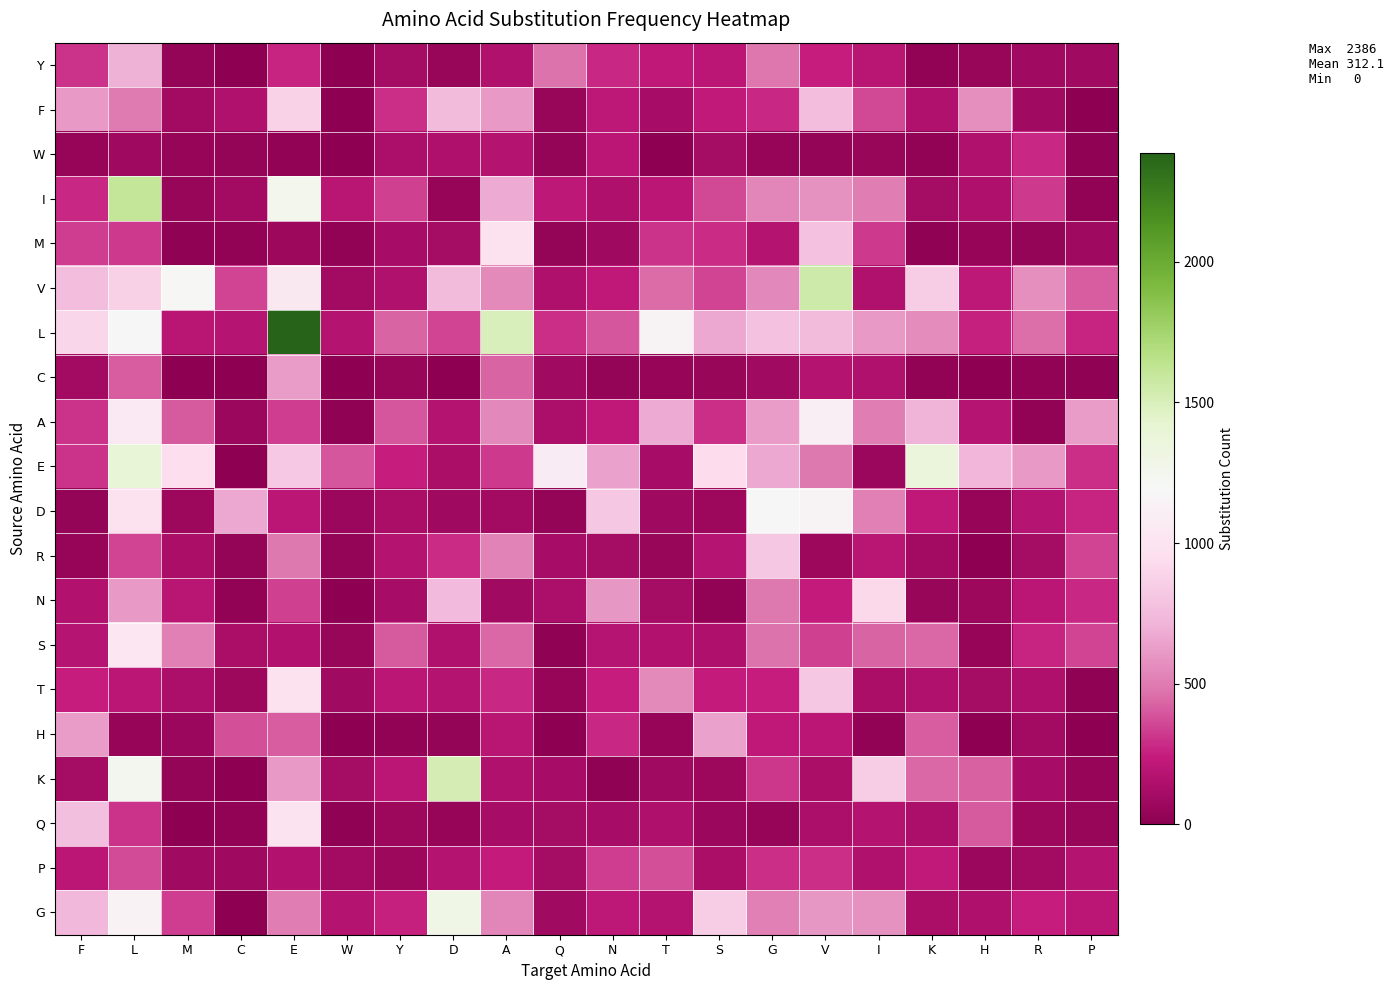

Which series has the largest total across all categories?

L